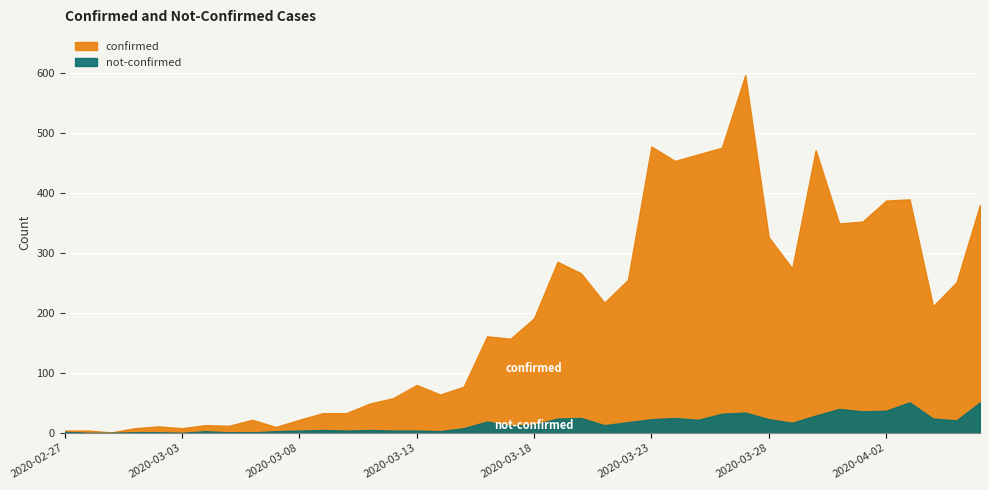

What is the label of the 2nd point from the left?

2020-02-28